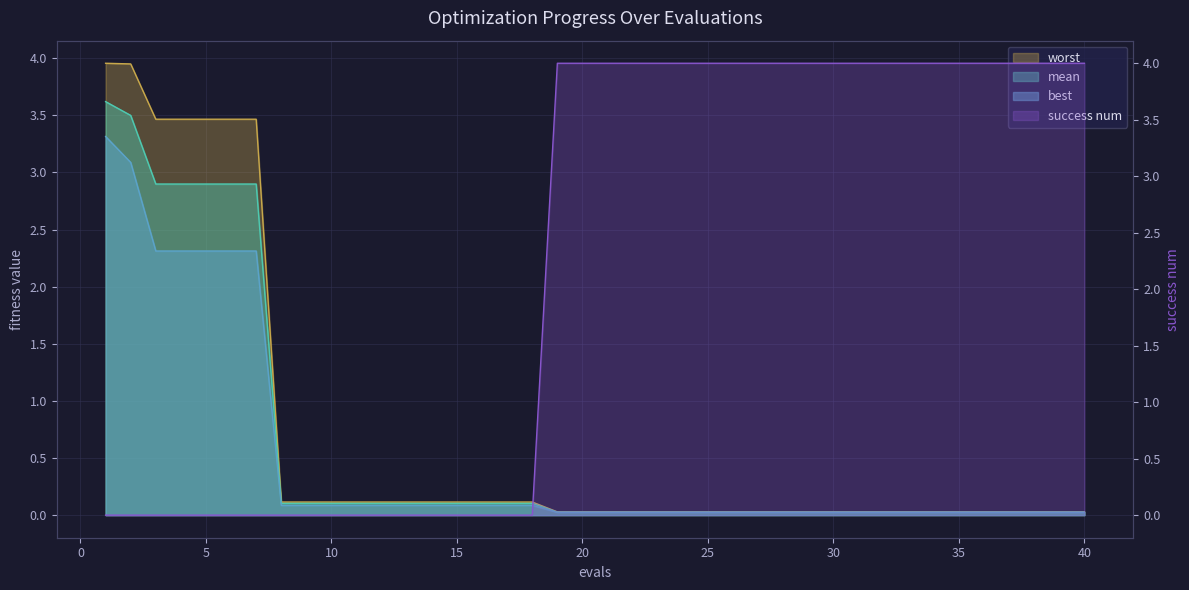

What is the maximum value shown in the chart?

4.0